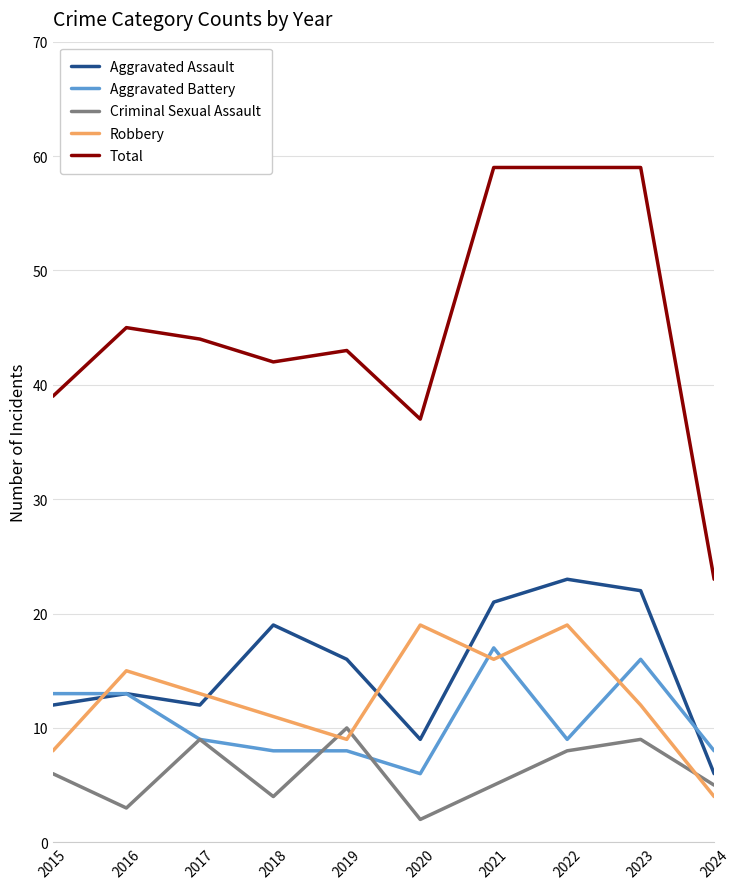

True or false: Total has a value of 59 at 2021.

True